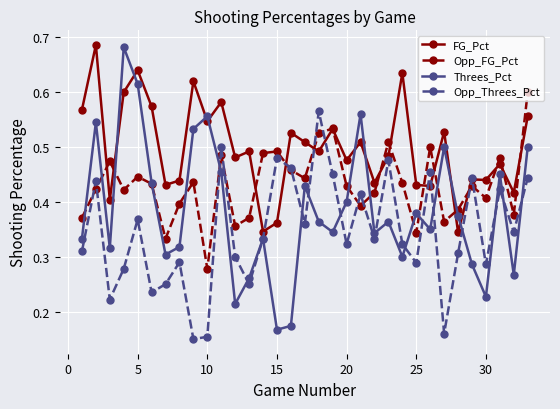

True or false: Opp_Threes_Pct and FG_Pct cross at least once.

True